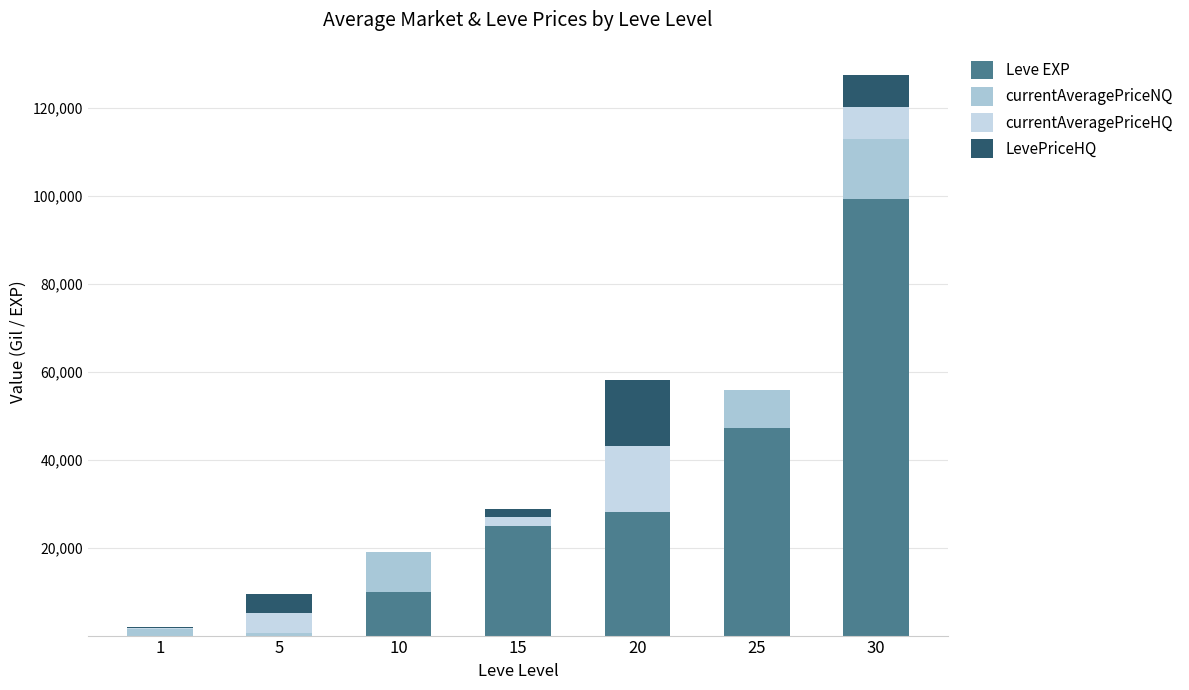

How many data points does each series have?

7